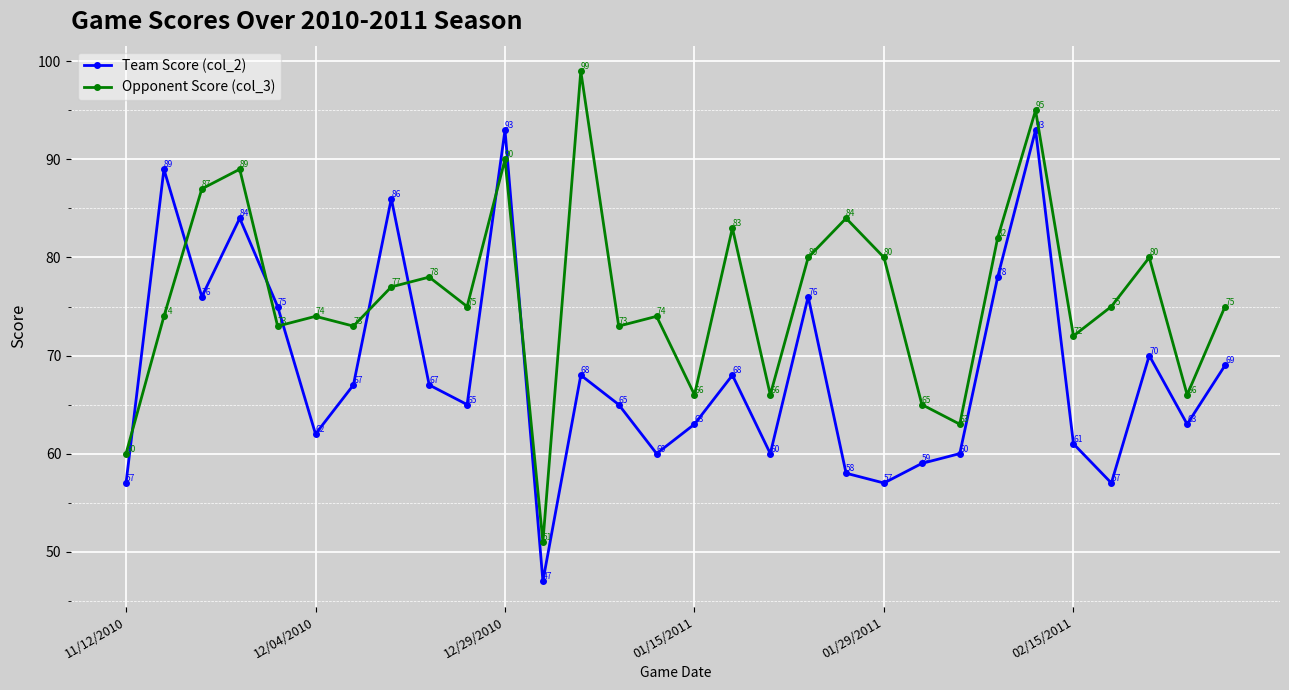

How many categories are shown in the chart?

30